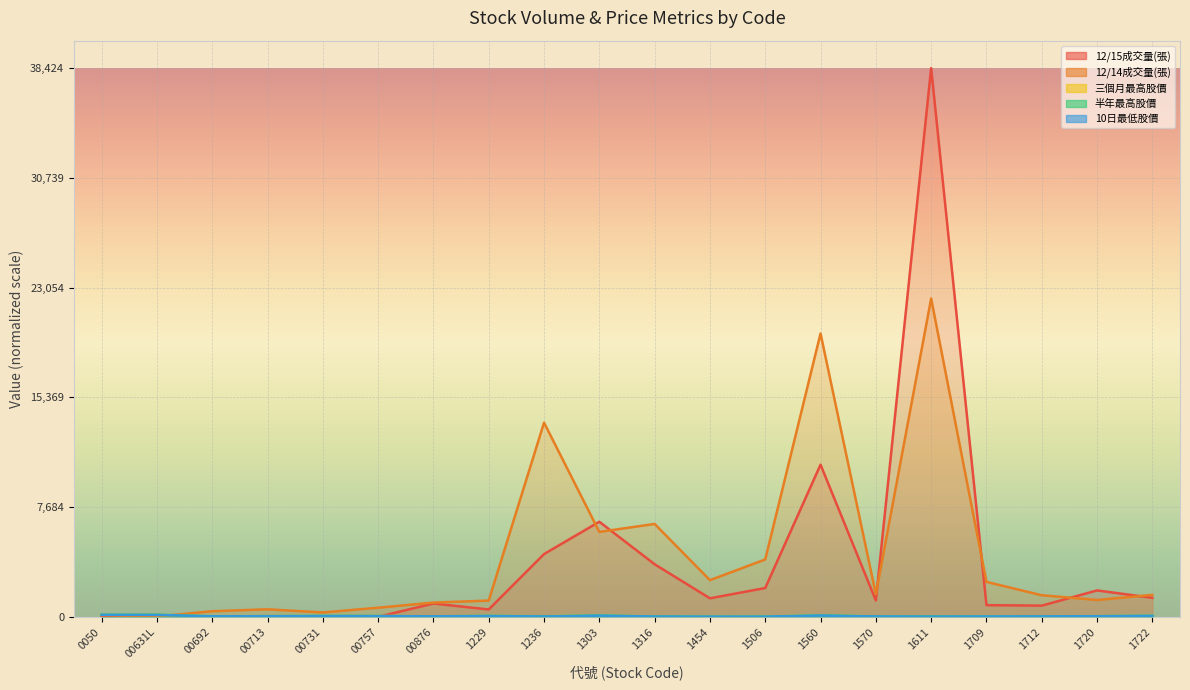

How many intersections are there between 12/14成交量(張) and 半年最高股價?

1